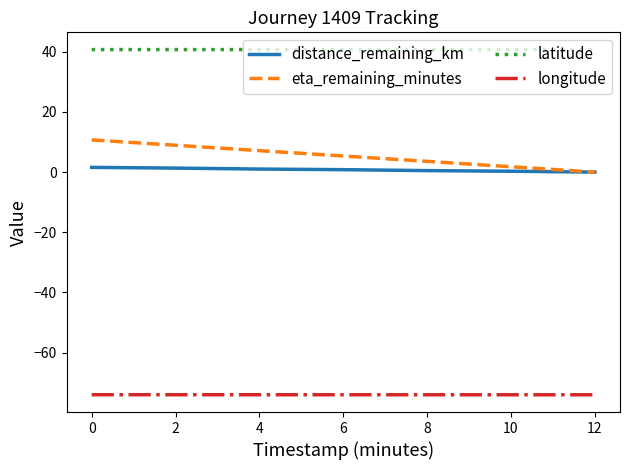

Rank the series by their maximum value, from highest to lowest.

latitude, eta_remaining_minutes, distance_remaining_km, longitude